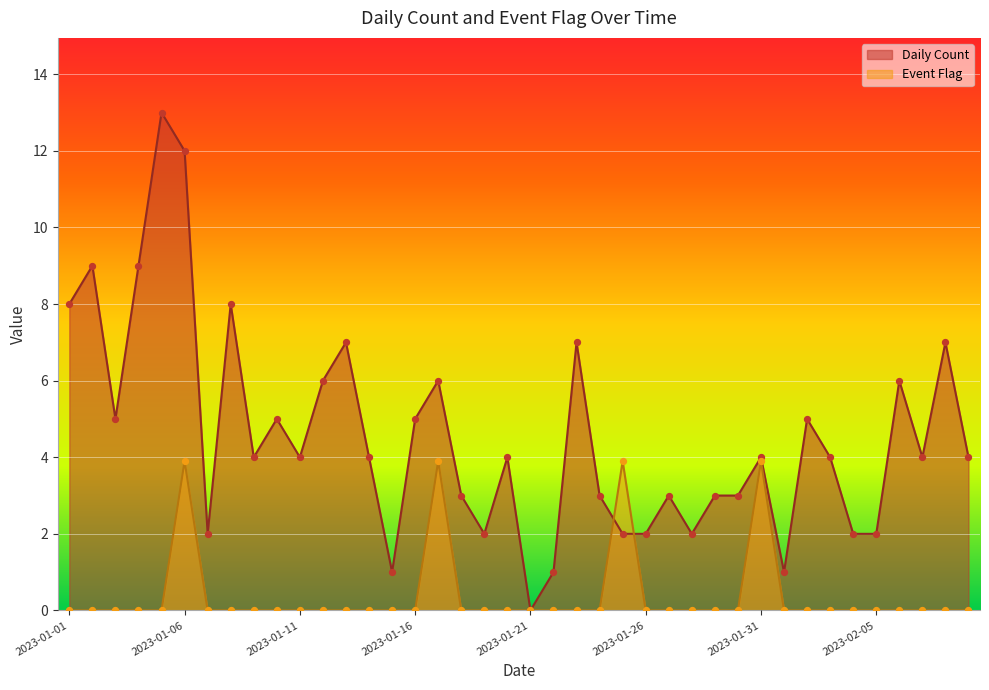

Which series reaches the minimum Y coordinate?

Daily Count